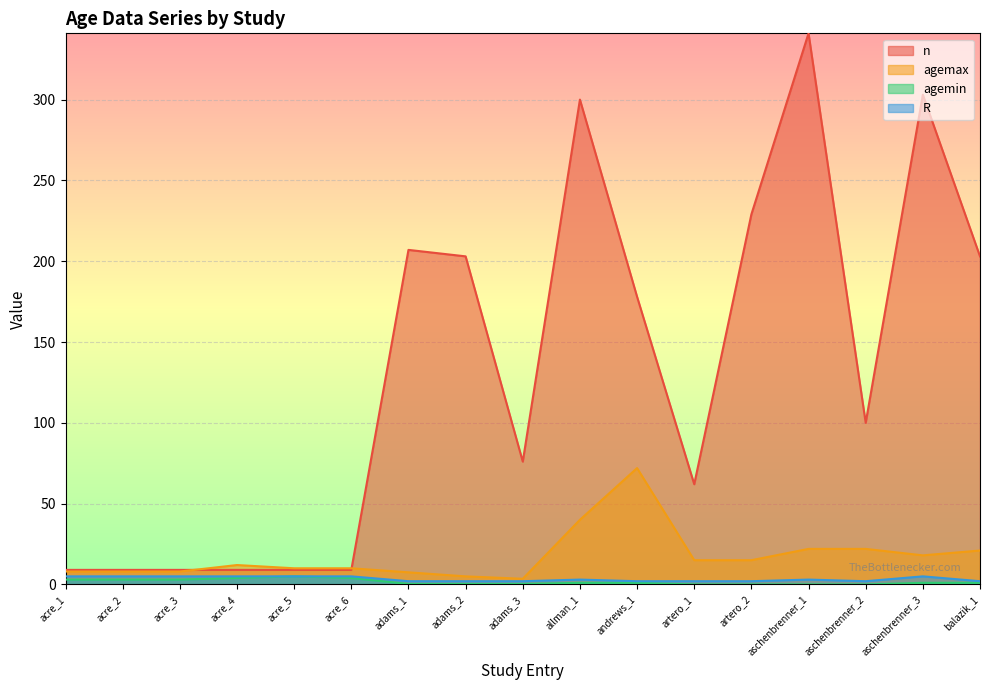

Rank the categories by agemax value from lowest to highest.

adams_3, adams_2, adams_1, acre_1, acre_2, acre_3, acre_5, acre_6, acre_4, artero_1, artero_2, aschenbrenner_3, balazik_1, aschenbrenner_1, aschenbrenner_2, allman_1, andrews_1